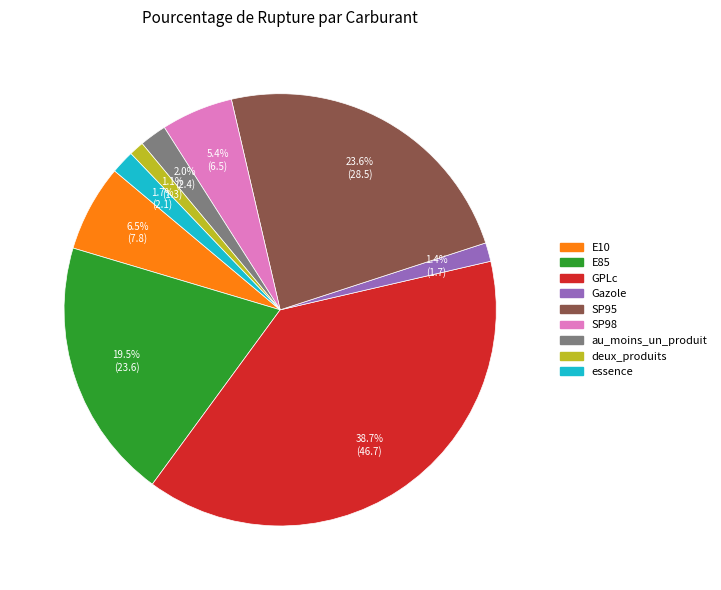

What is the total percentage of E85 and E10?

26.0%